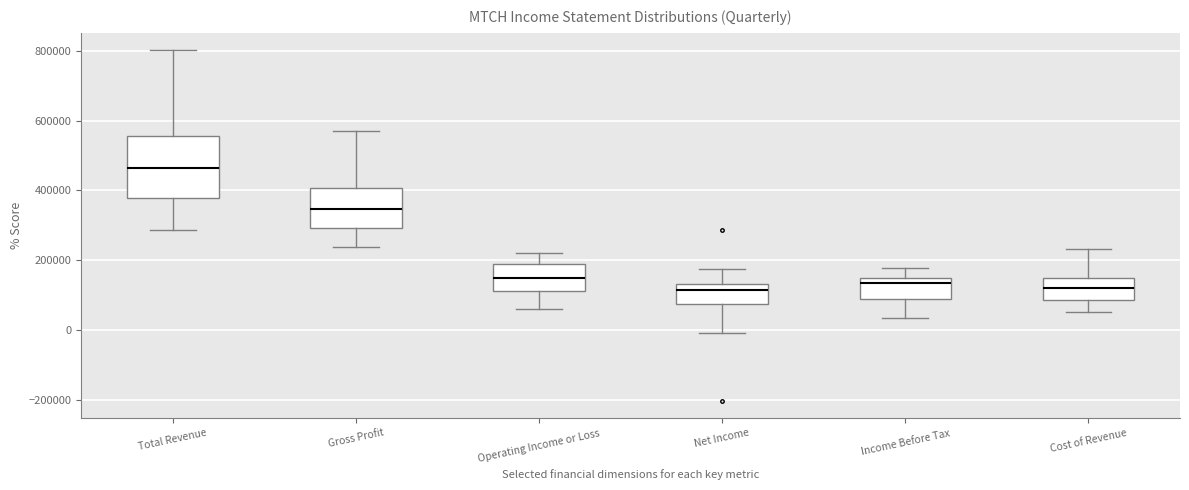

Where does the upper whisker of the box for Total Revenue end on the y-axis? The values are not printed on the chart, so give them approximately, as read against the axis.

800000